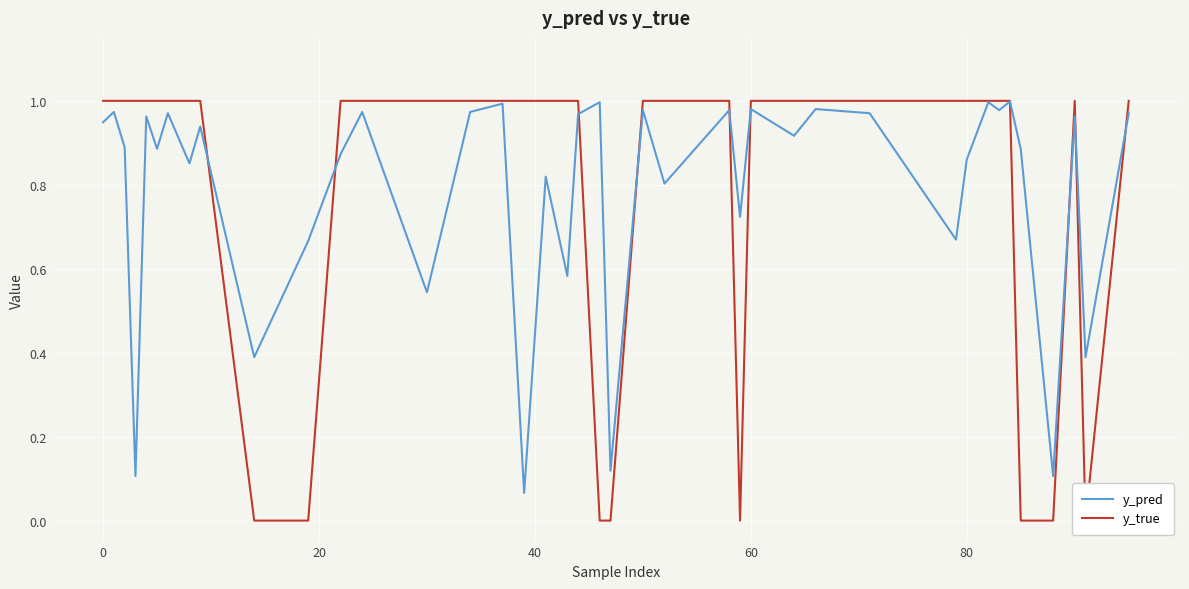

What are all the series names shown in the legend?

y_pred, y_true